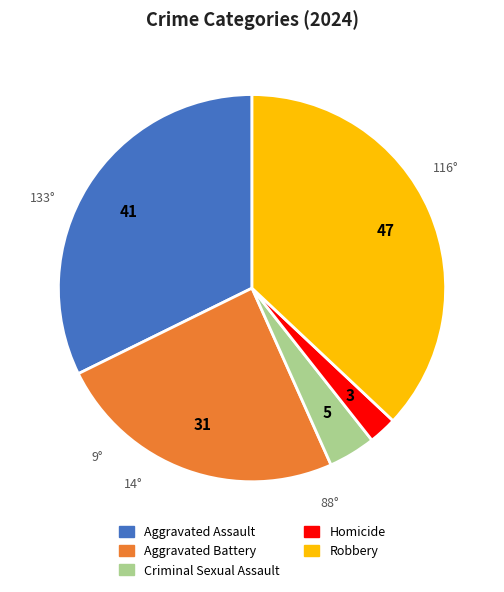

How many segments does this pie chart have?

5